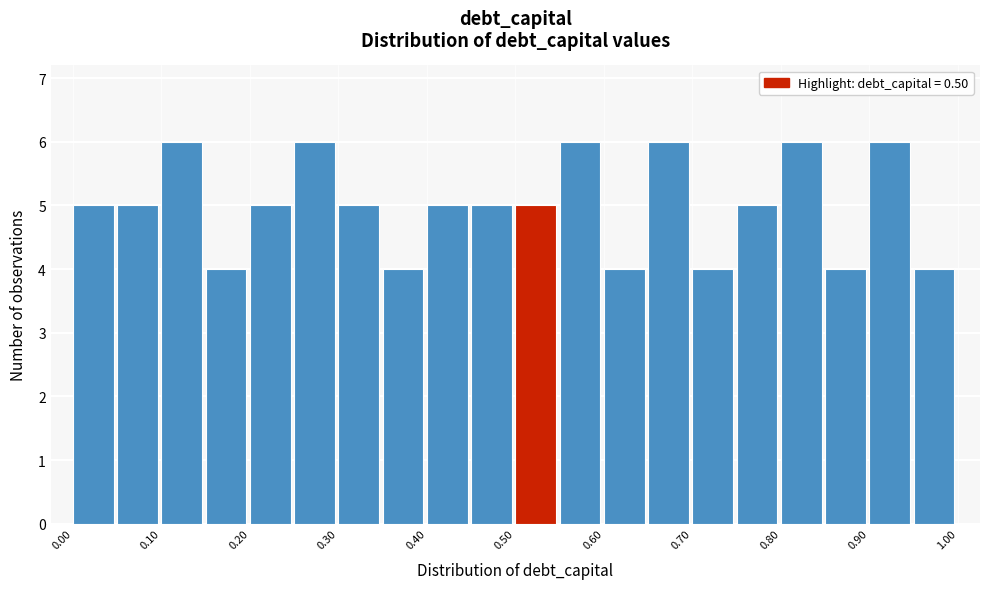

Reading left to right, transcribe this chart: for each bar, give the range it covers on the x-axis and its height. The values are not printed on the chart, so give them approximately, as read against the axis.

0.00 to 0.05: 5
0.05 to 0.10: 5
0.10 to 0.15: 6
0.15 to 0.20: 4
0.20 to 0.25: 5
0.25 to 0.30: 6
0.30 to 0.35: 5
0.35 to 0.40: 4
0.40 to 0.45: 5
0.45 to 0.50: 5
0.50 to 0.55: 5
0.55 to 0.60: 6
0.60 to 0.65: 4
0.65 to 0.70: 6
0.70 to 0.75: 4
0.75 to 0.80: 5
0.80 to 0.85: 6
0.85 to 0.90: 4
0.90 to 0.95: 6
0.95 to 1.00: 4